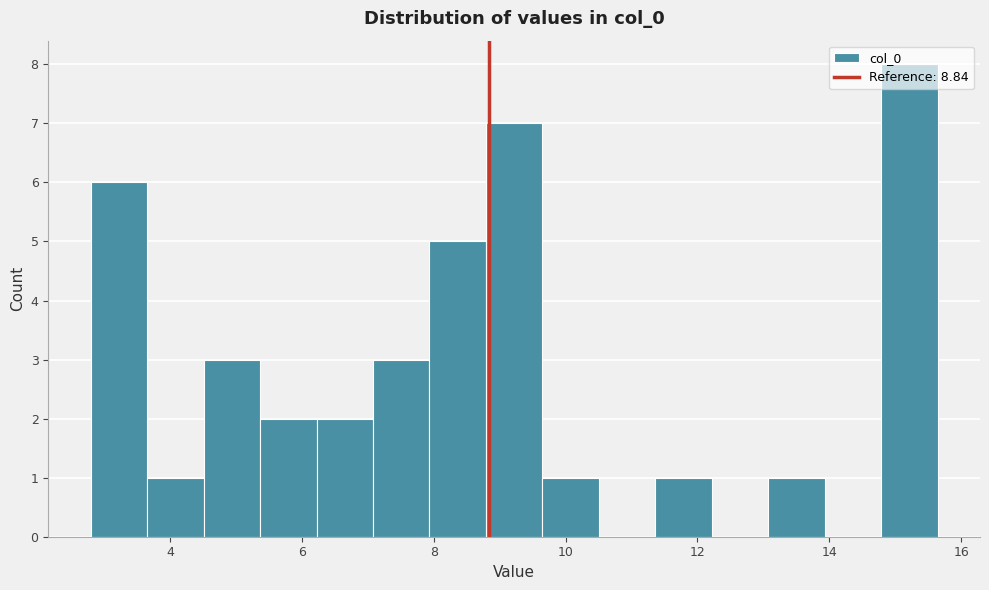

Reading left to right, transcribe this chart: for each bar, give the range it covers on the x-axis and its height. Neither the bar edges nor the heights are printed on the chart, so give them approximately, as read against the axes.

2.8 to 3.6: 6
3.6 to 4.6: 1
4.6 to 5.4: 3
5.4 to 6.2: 2
6.2 to 7.0: 2
7.0 to 8.0: 3
8.0 to 8.8: 5
8.8 to 9.6: 7
9.6 to 10.6: 1
10.6 to 11.4: 0
11.4 to 12.2: 1
12.2 to 13.0: 0
13.0 to 14.0: 1
14.0 to 14.8: 0
14.8 to 15.6: 8